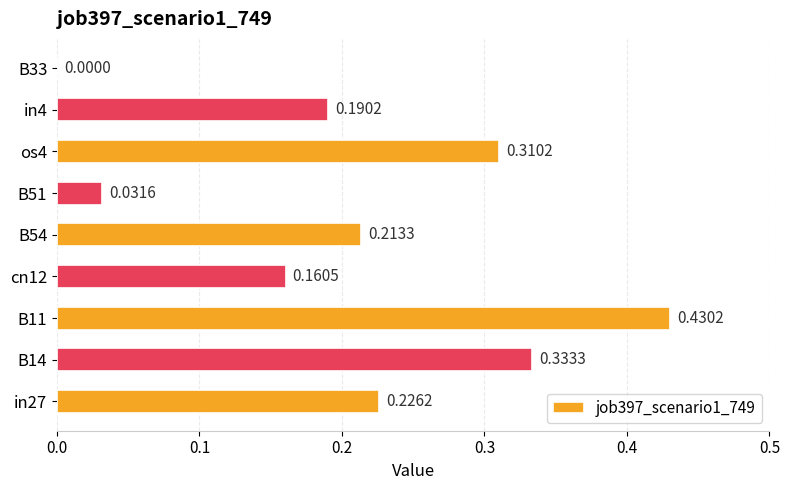

Which has a higher value, B51 or B54?

B54